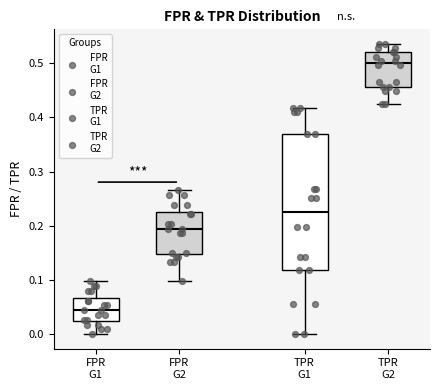

Where does the median line of the box for TPR G2 sit on the y-axis? The values are not printed on the chart, so give them approximately, as read against the axis.

0.50